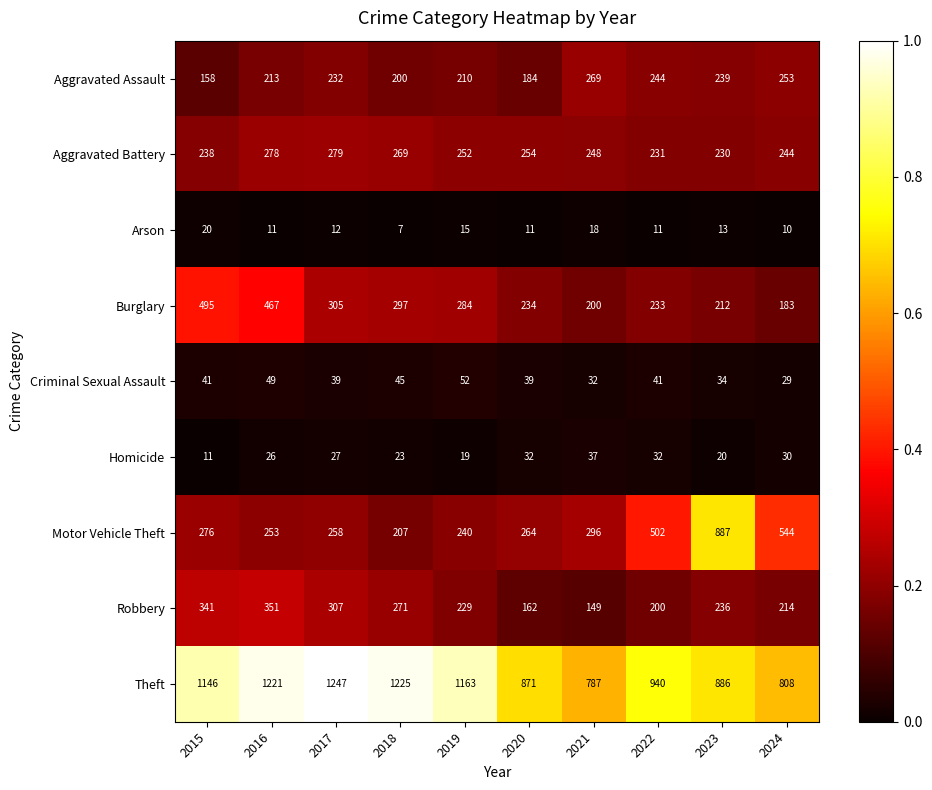

What is the total value across all series at 2020?

2051